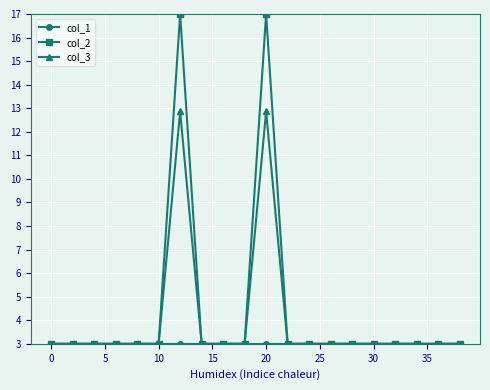

What is the greatest value displayed?

17.0